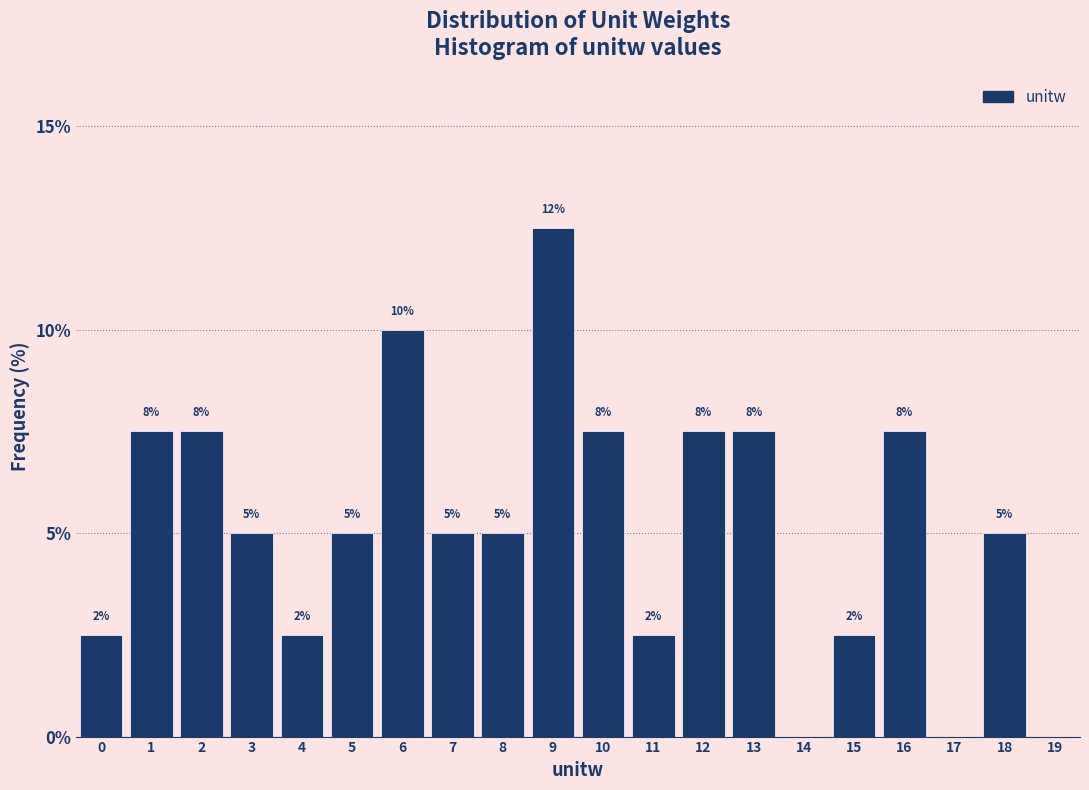

Are the bars horizontal?

No